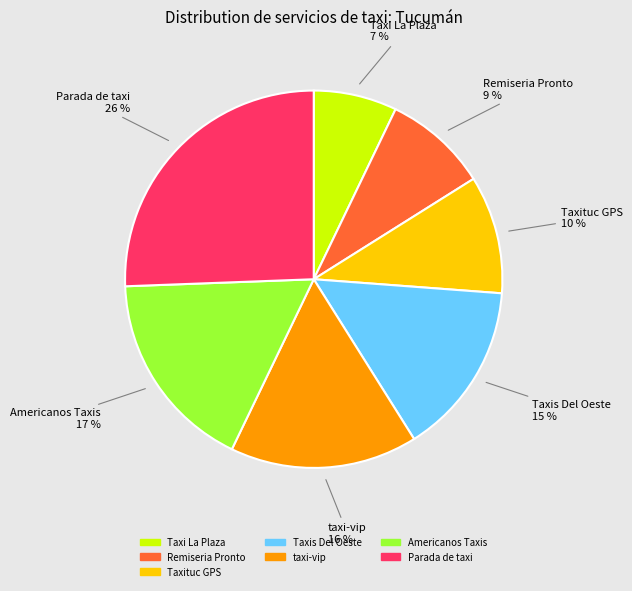

Is there any slice that represents more than half of the pie?

No